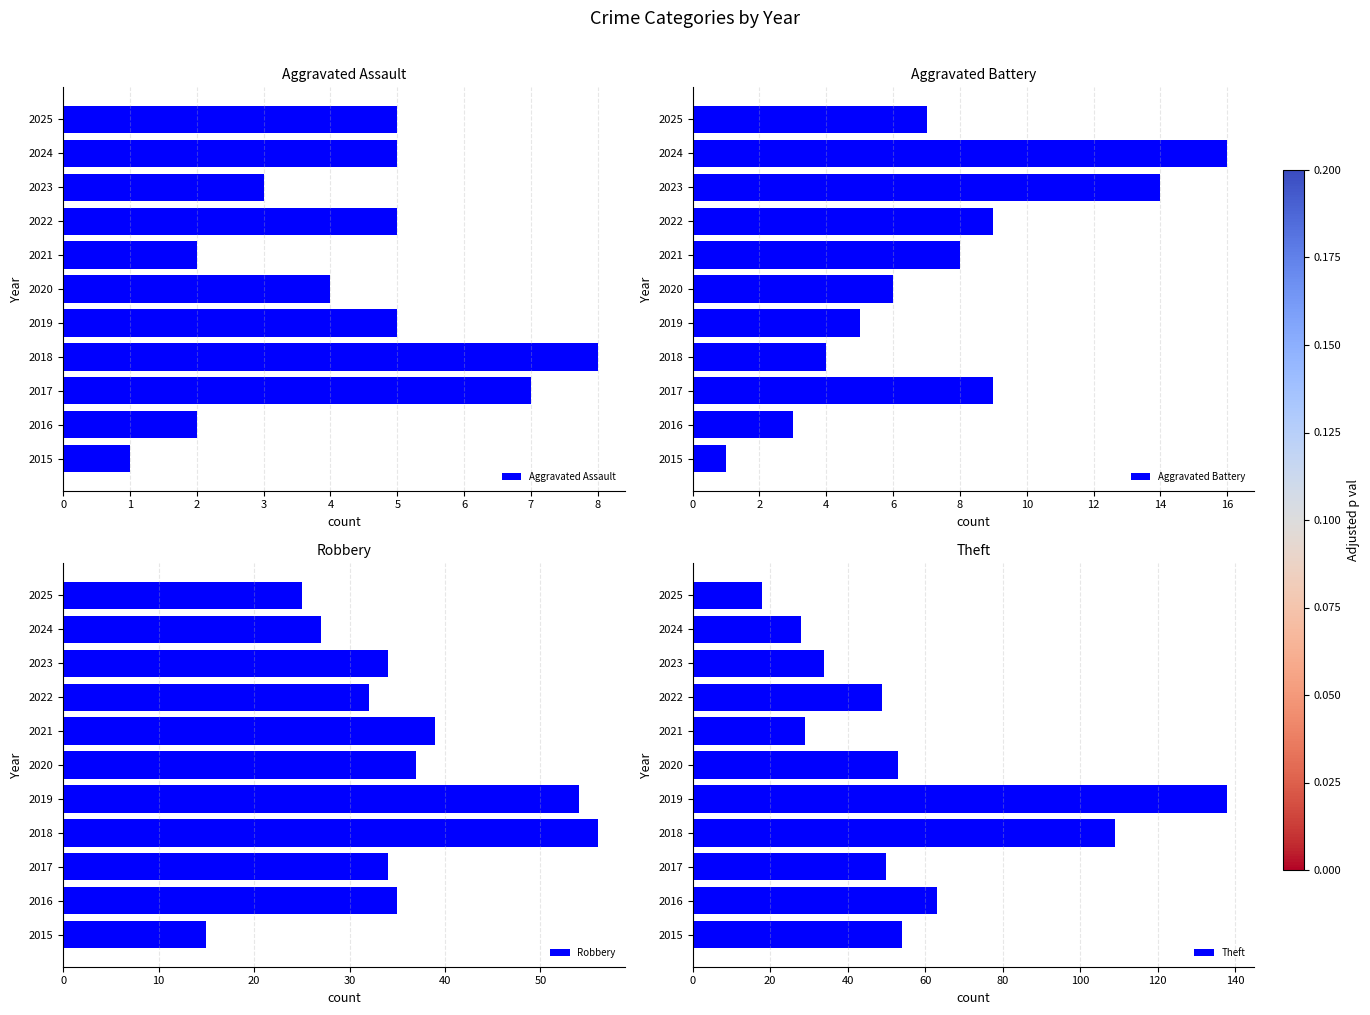

What is the sum of the Aggravated Battery values at 2024 and 2018?

20